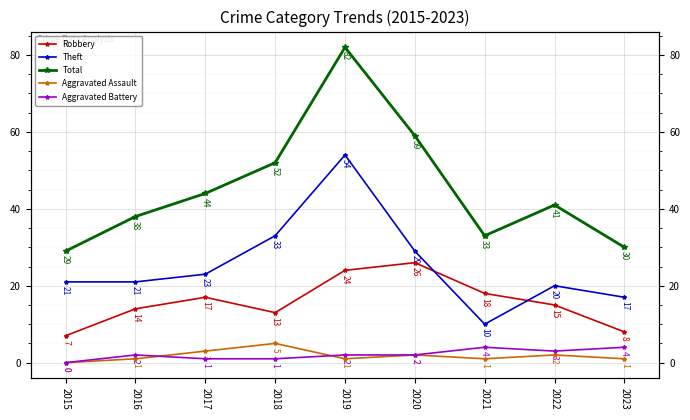

What is the value of the Aggravated Battery point at the 9th from the left?

4